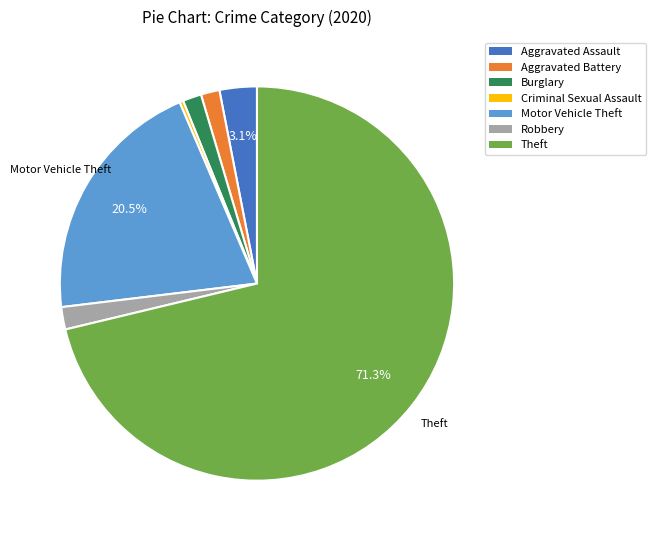

Between Criminal Sexual Assault and Aggravated Battery, which is larger?

Aggravated Battery